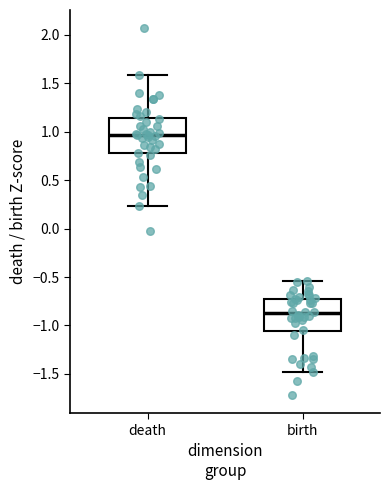

Reading left to right, transcribe this box plot: for each box, give where its median line is, the range the box spans, and where its two whiskers end, as read against the y-axis. The values are not printed on the chart, so give them approximately, as read against the axis.

death: median 0.95, box 0.75 to 1.15, whiskers 0.25 to 1.60
birth: median -0.90, box -1.05 to -0.70, whiskers -1.50 to -0.55